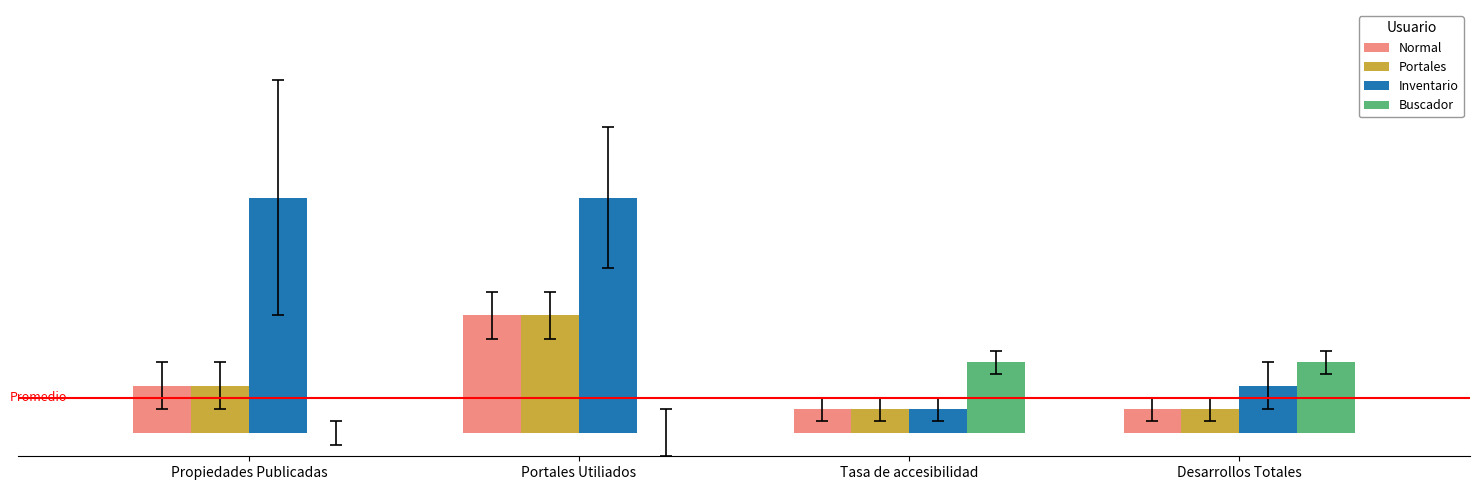

What are all the series names shown in the legend?

Normal, Portales, Inventario, Buscador